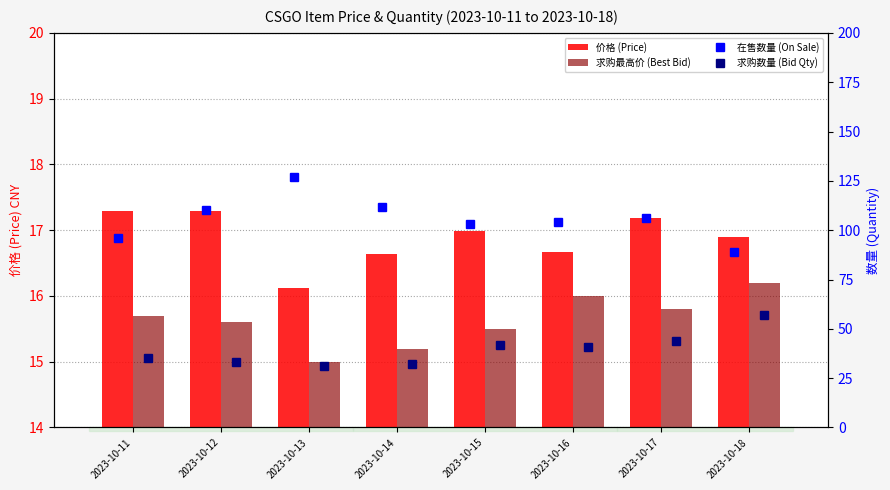

Which series changed the most between 2023-10-15 and 2023-10-16?

在售数量 (On Sale)